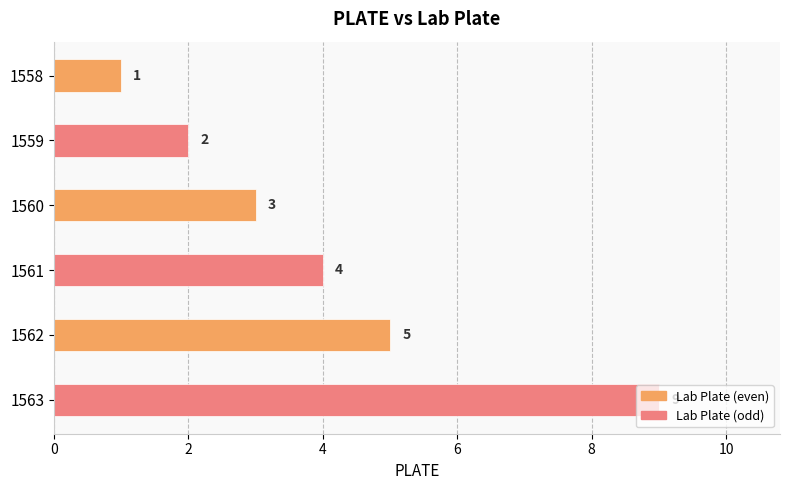

What is the difference between the second highest and minimum values?

4